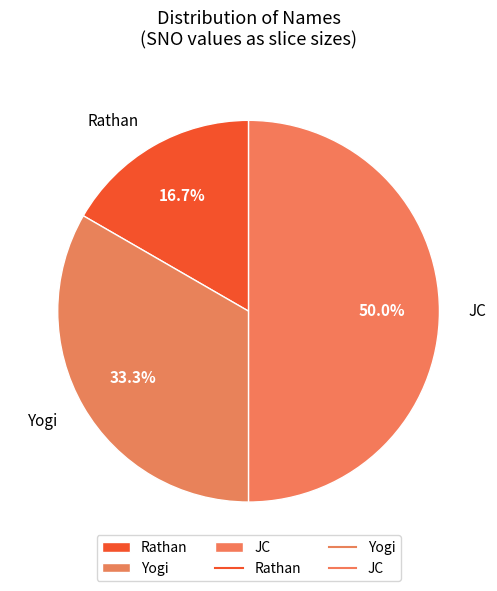

Is Rathan the majority of the pie?

No